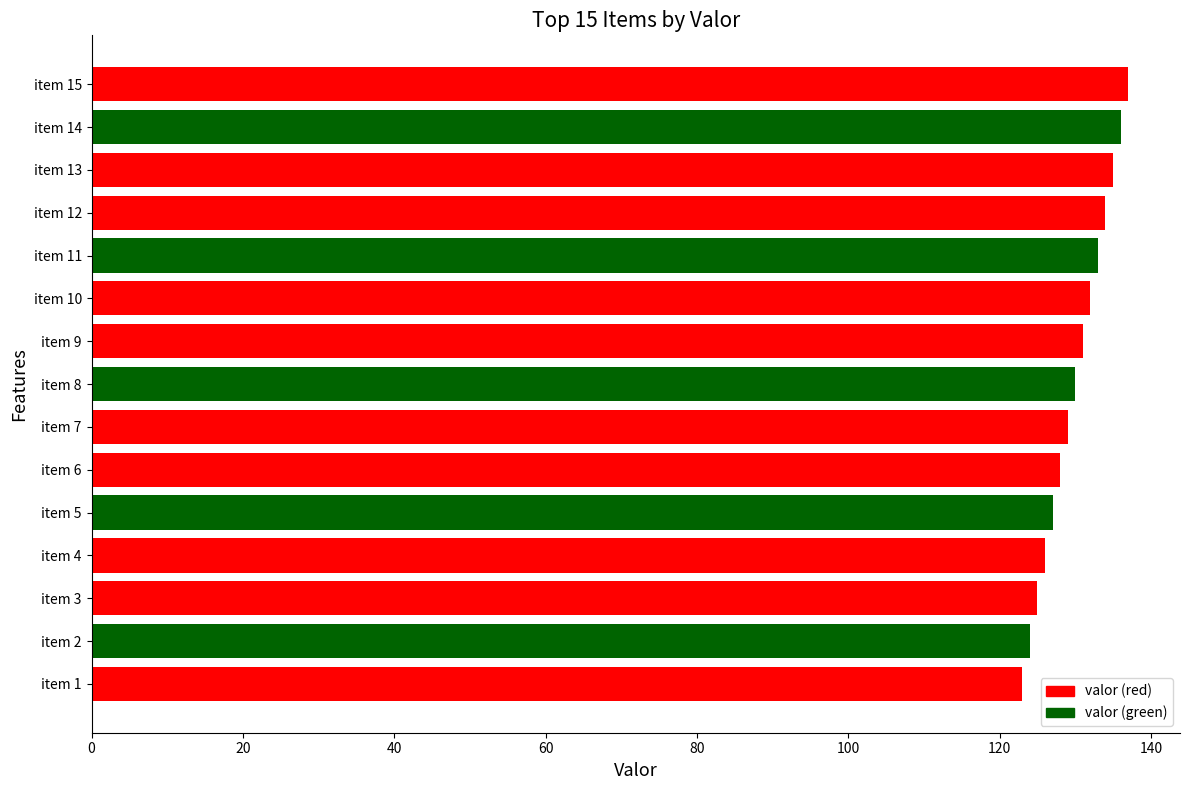

True or false: the data shows 59 at item 6.

False